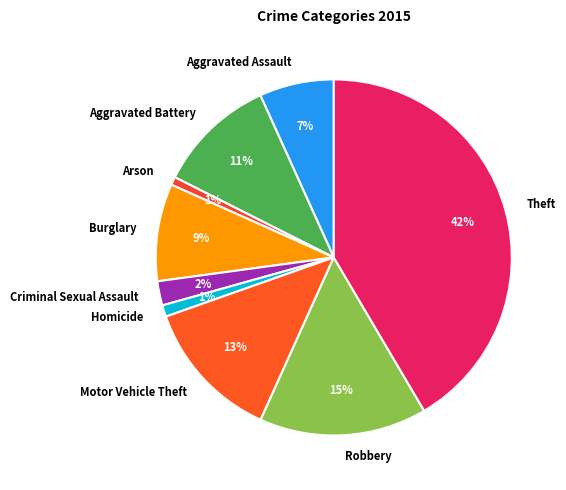

How many segments does this pie chart have?

9